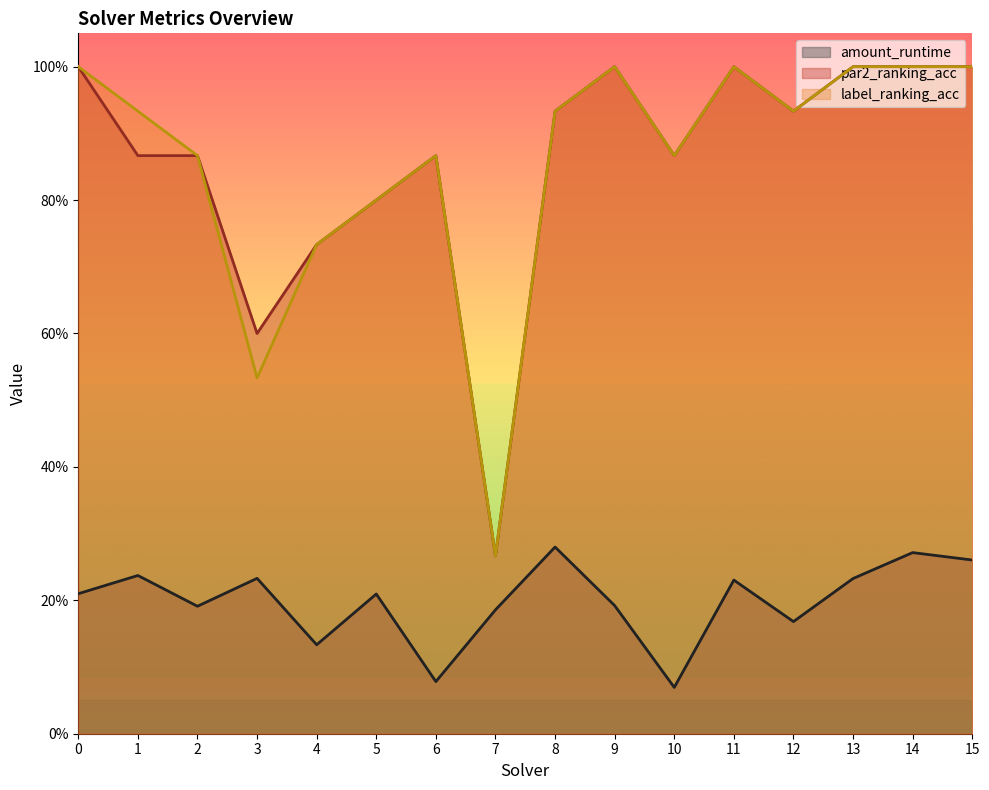

At which category is the sum across all series the highest?

14